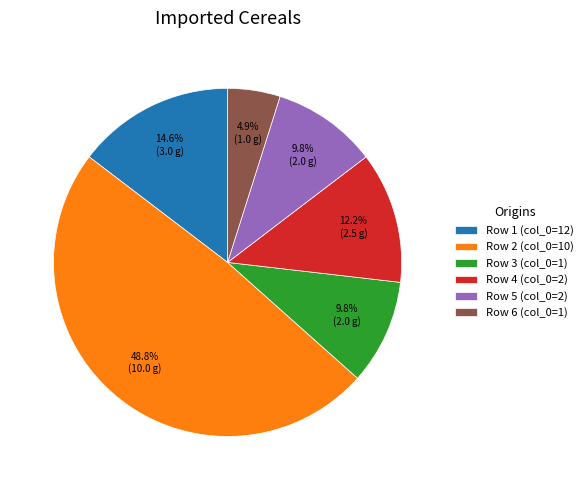

Which category has the biggest portion of the pie?

Row 2 (col_0=10)